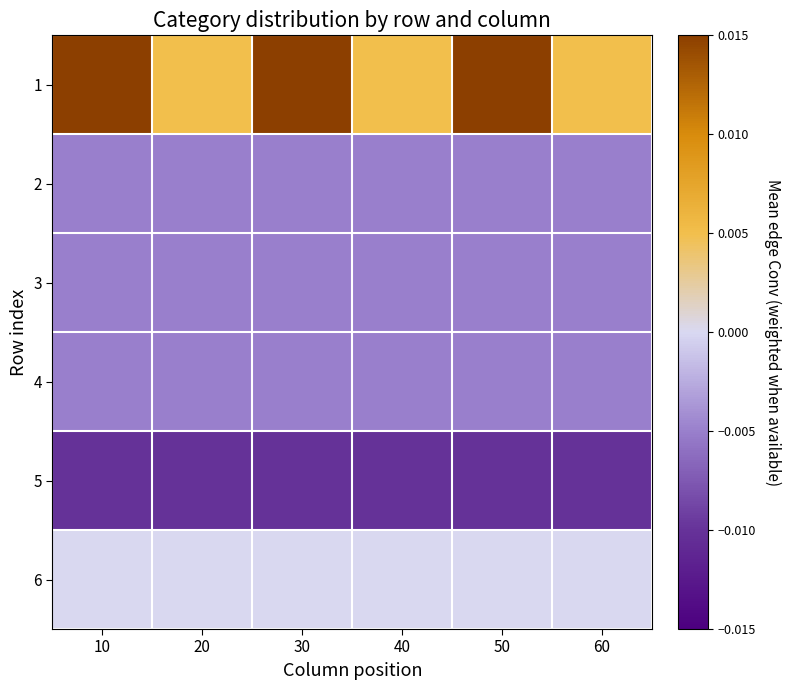

Between 60 and 10, which is larger?

10